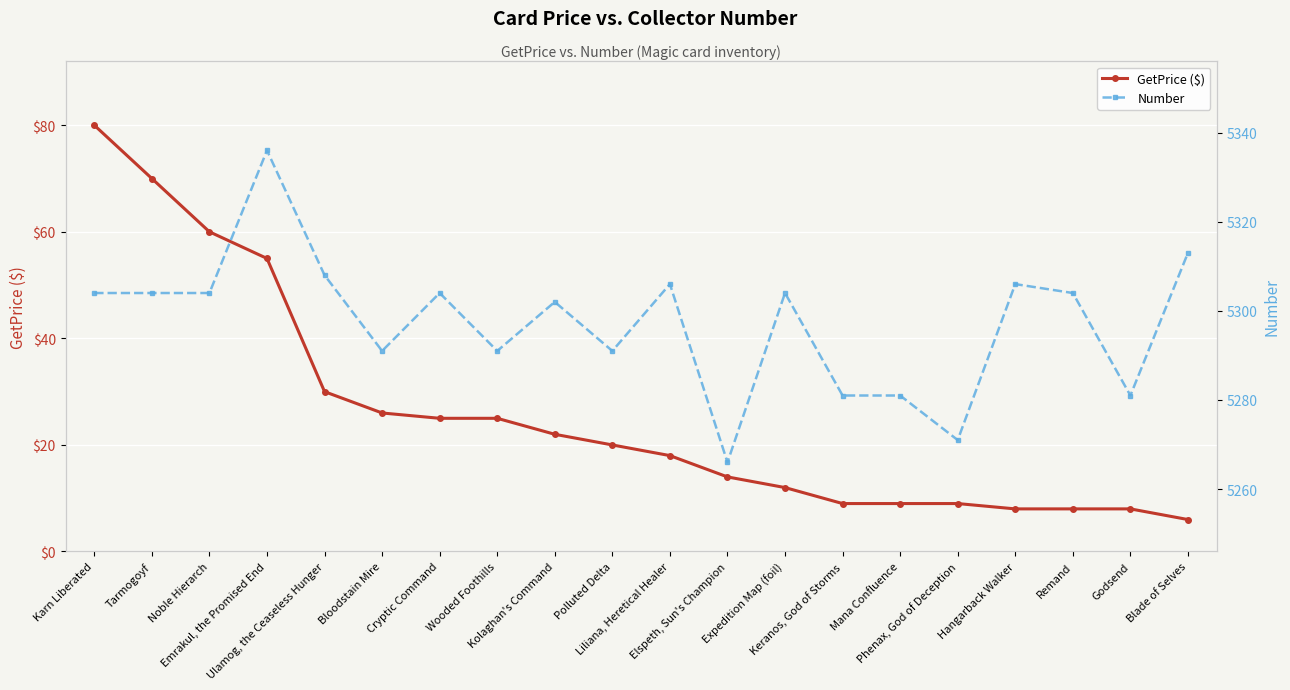

Reading right to left, what are all the values shown in this chart?

GetPrice ($): 6.0	8.0	8.0	8.0	9.0	9.0	9.0	12.0	14.0	18.0	20.0	22.0	25.0	25.0	26.0	30.0	55.0	60.0	70.0	80.0
Number: 5313.0	5281.0	5304.0	5306.0	5271.0	5281.0	5281.0	5304.0	5266.0	5306.0	5291.0	5302.0	5291.0	5304.0	5291.0	5308.0	5336.0	5304.0	5304.0	5304.0